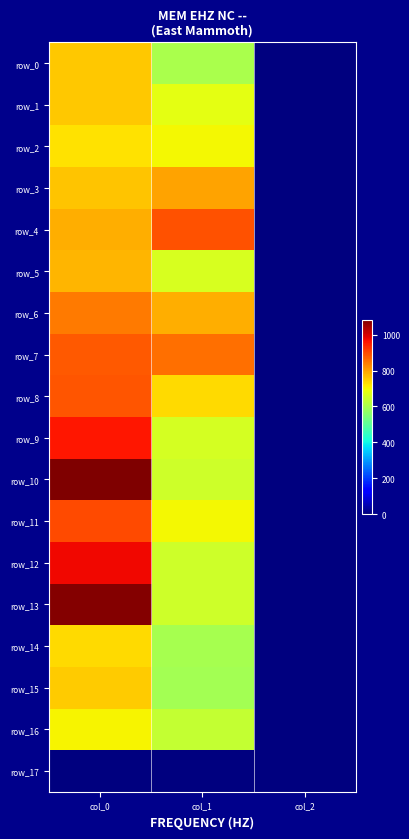

Which series changed the most between col_0 and col_2?

row_10